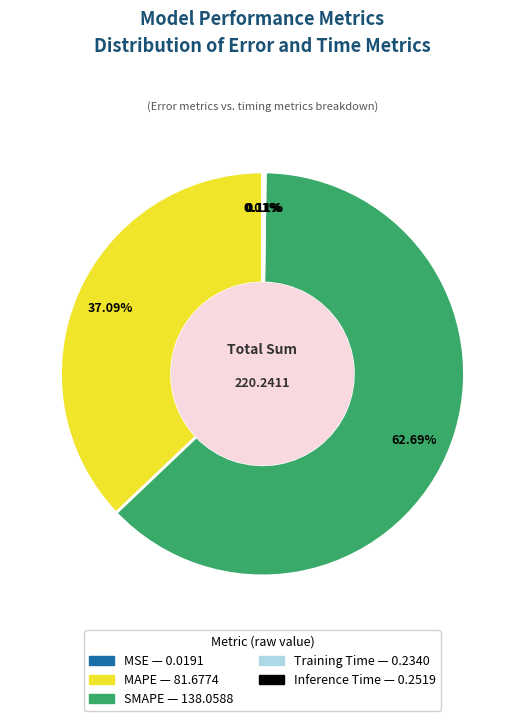

What is the ratio of the value at MAPE to the value at SMAPE?

0.6